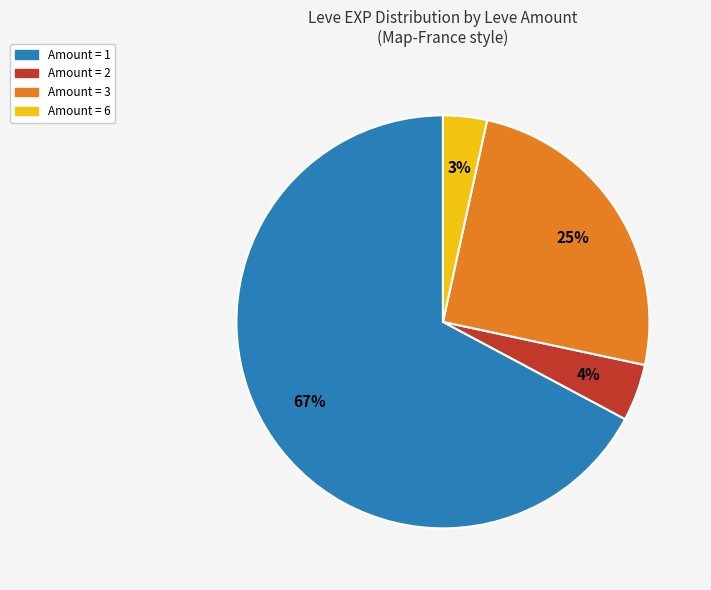

To the nearest percent, what is the average slice percentage?

25%